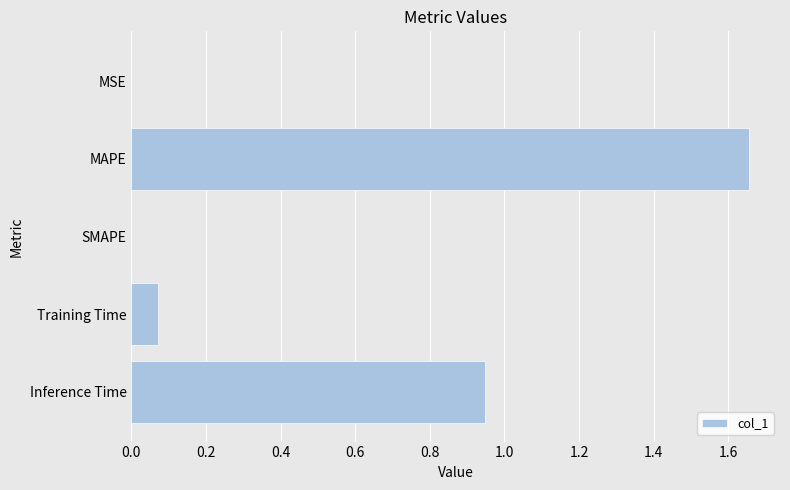

Which category has the highest value across all series?

MAPE